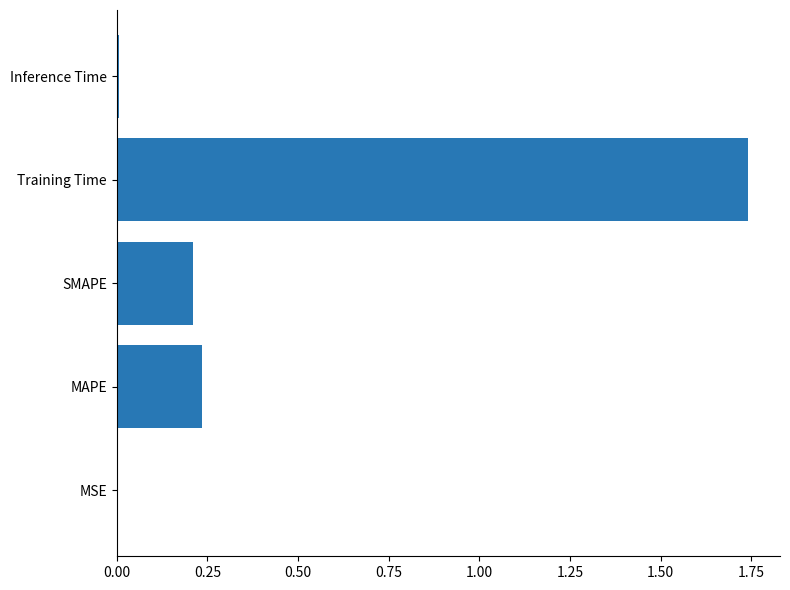

What is the sum of all values?

2.2